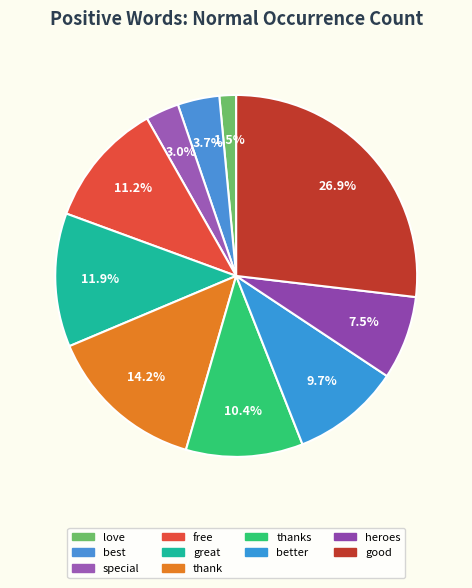

How many slices are in this pie chart?

10